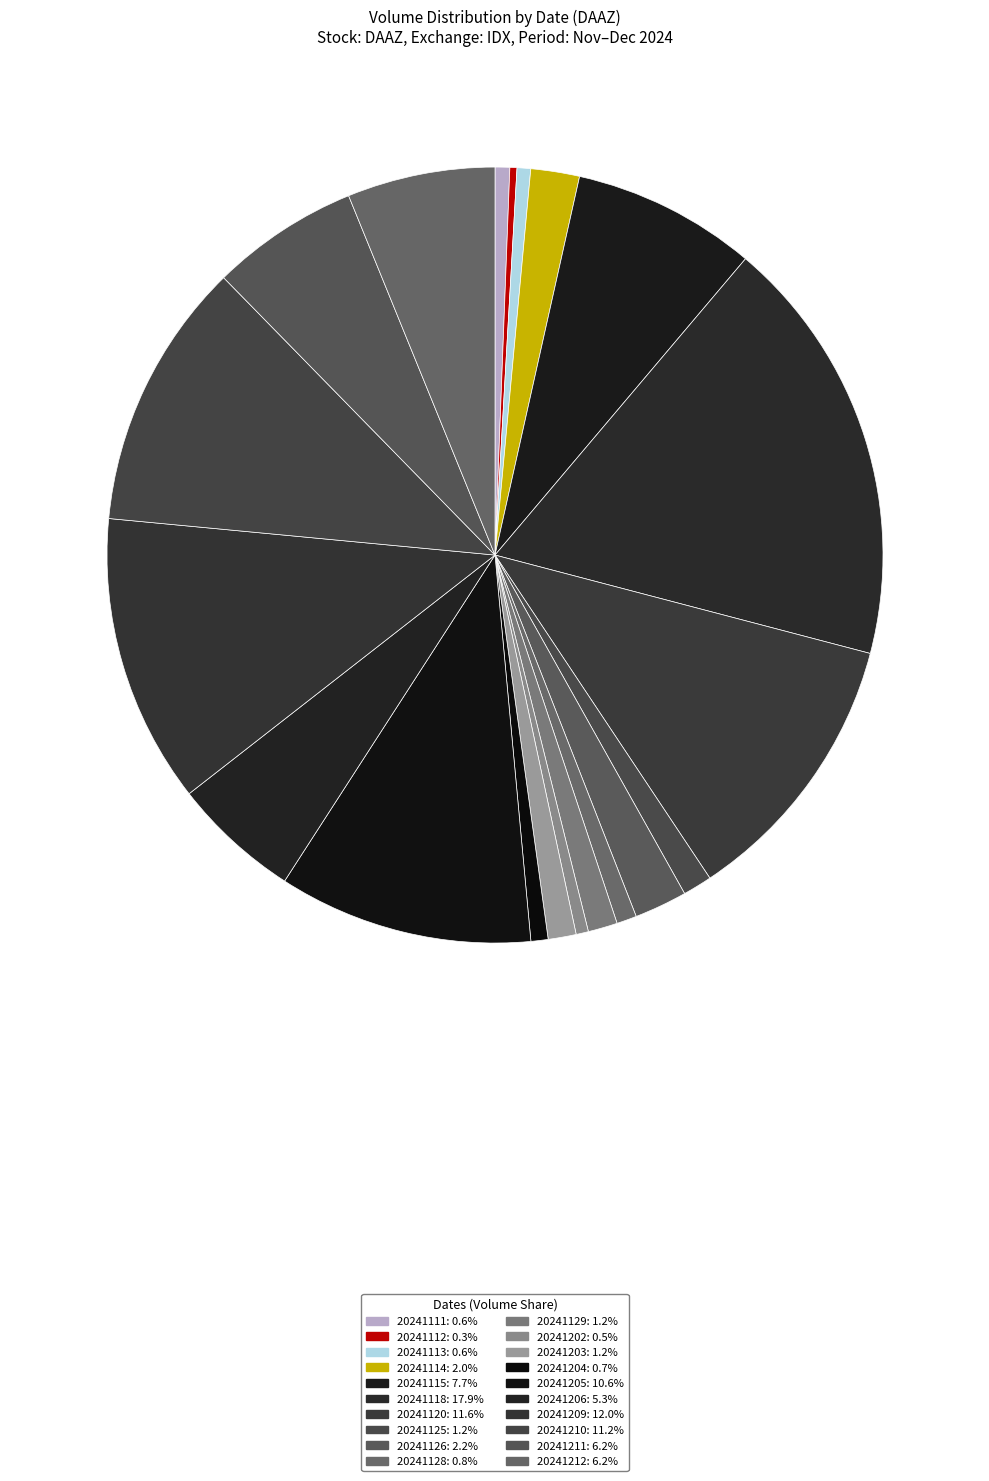

What is the ratio of the value at 20241126 to the value at 20241120?

0.2